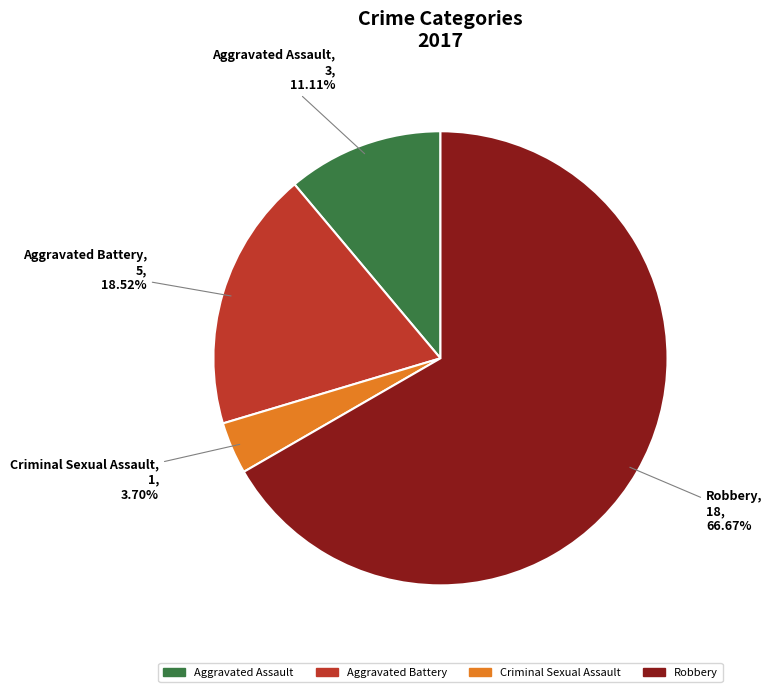

Does any single category account for the majority?

Yes